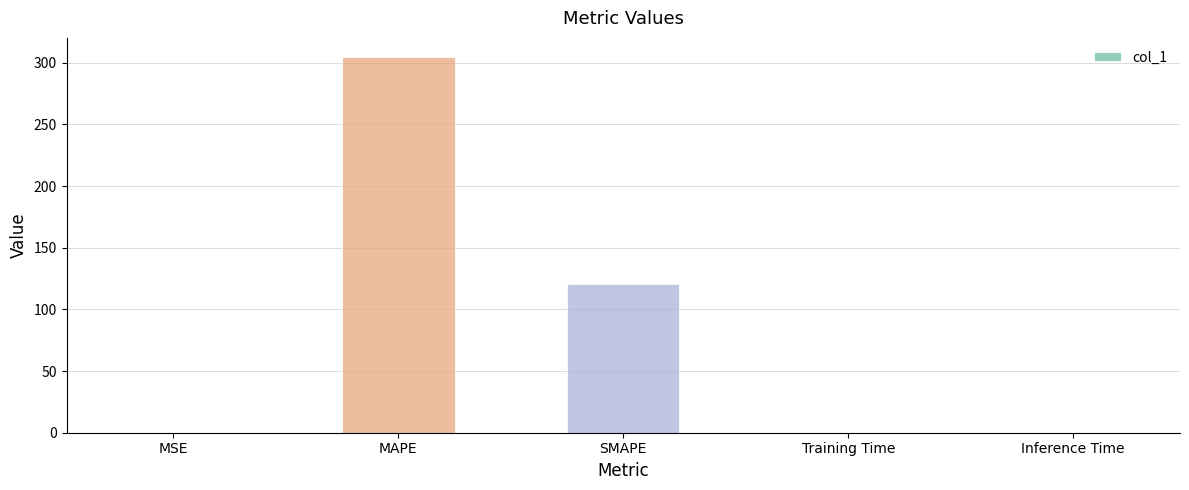

What is the sum of all values?

425.9